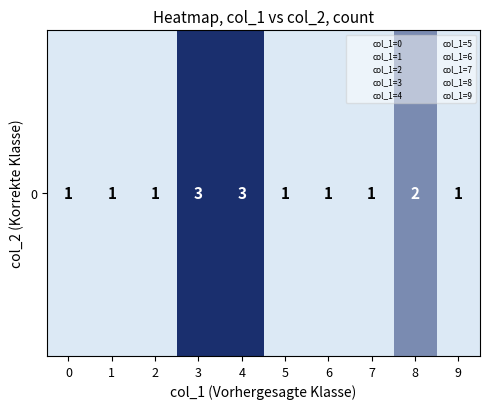

Rank the categories by value from lowest to highest.

0, 1, 2, 5, 6, 7, 9, 8, 3, 4